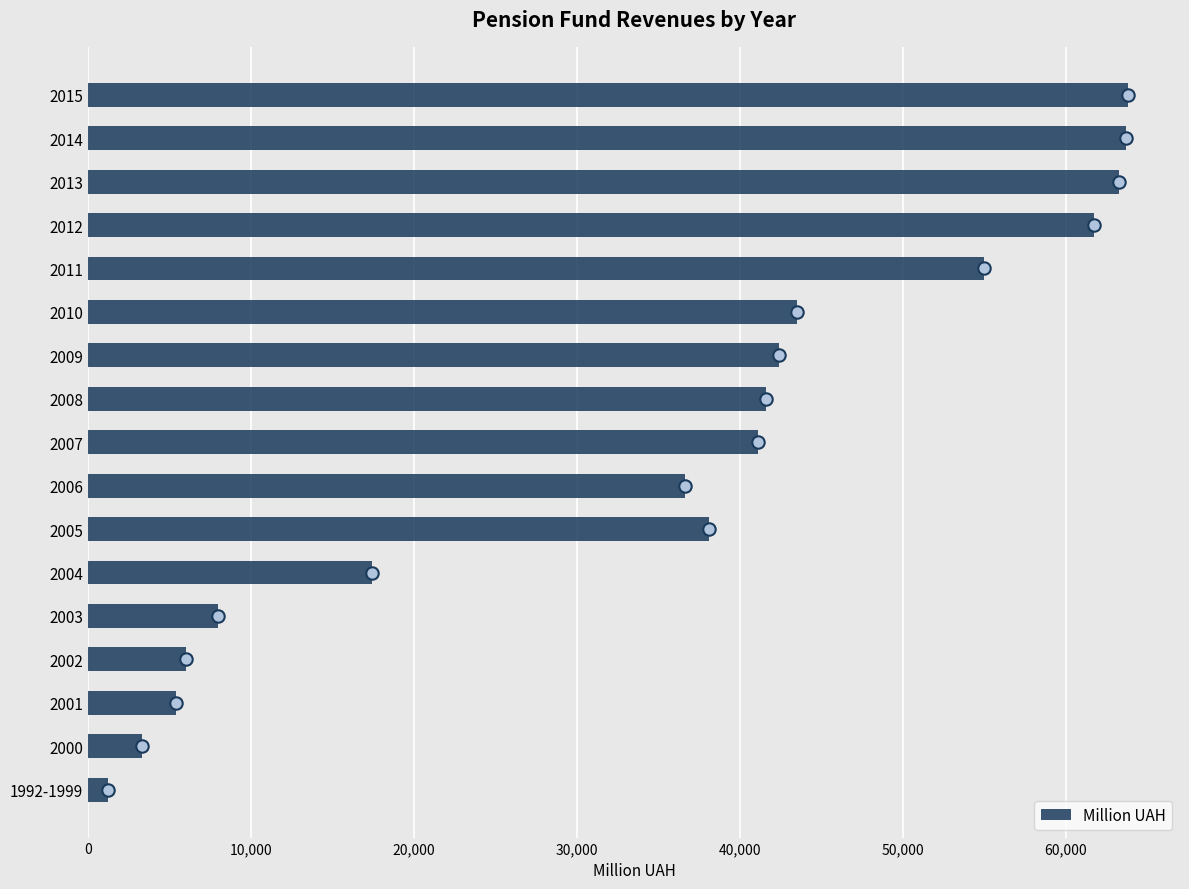

The value of Million UAH at 2002 is 5986.2. True or false?

True